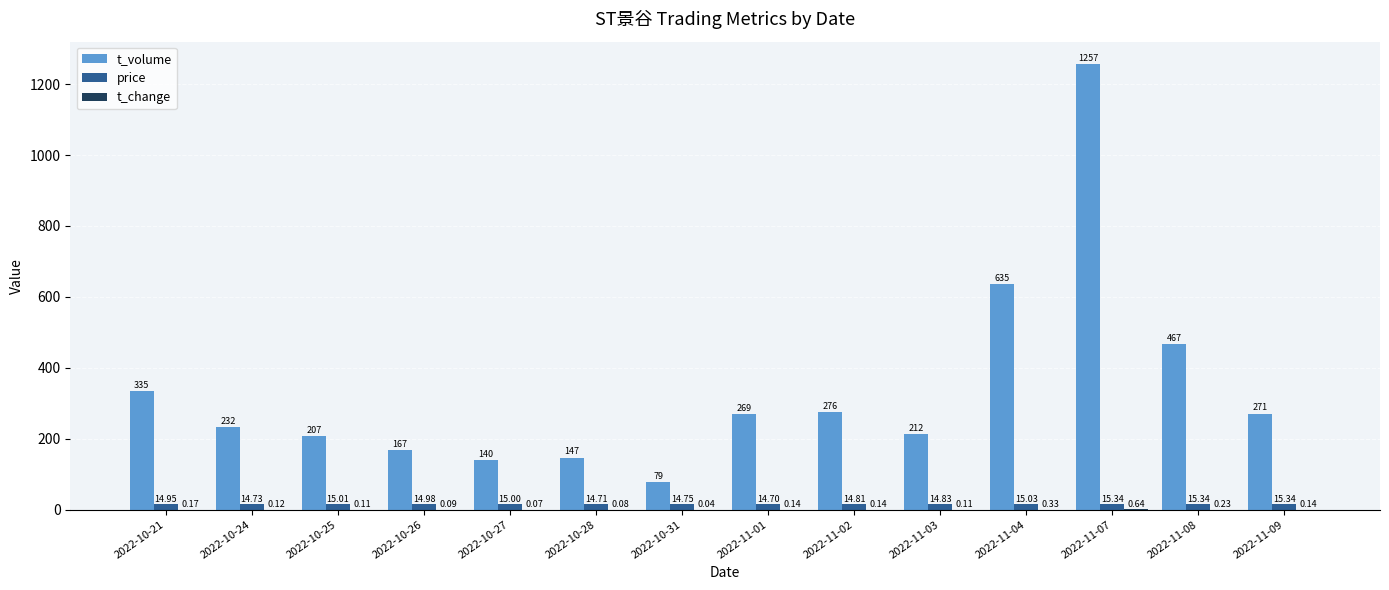

What is the sum of all price values?

209.5